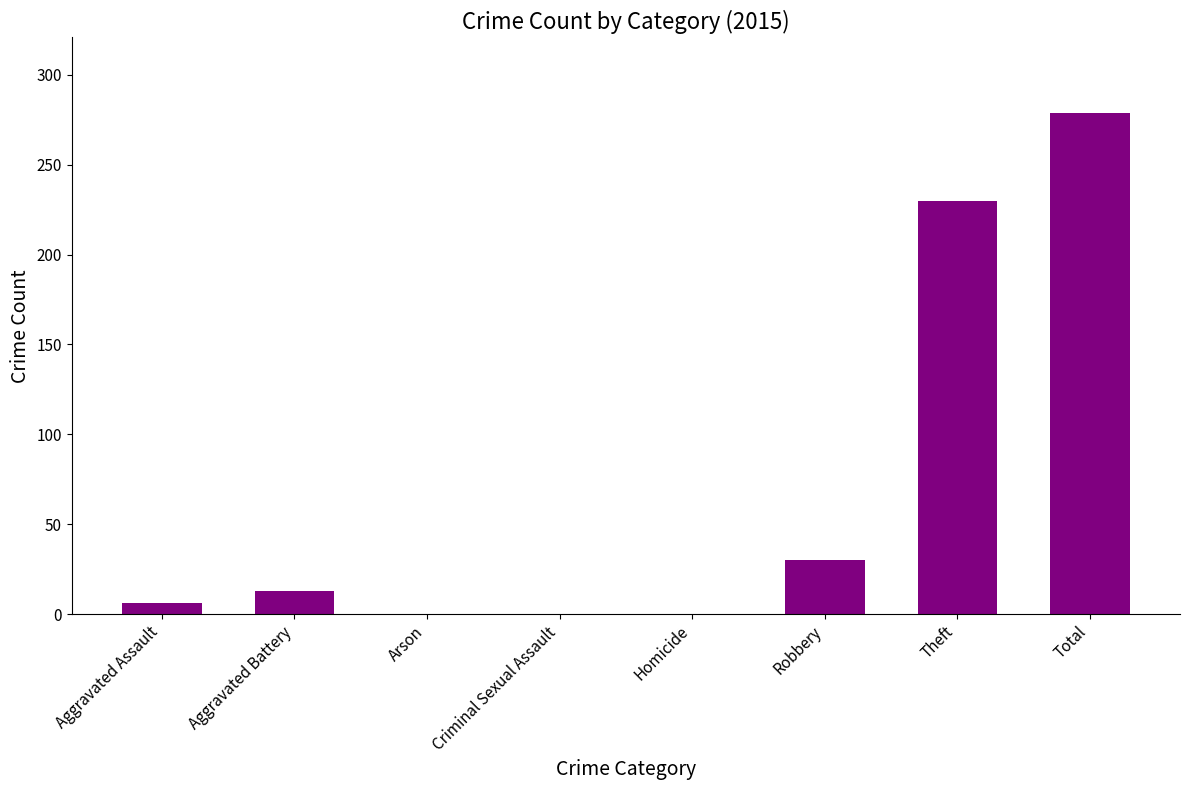

Reading left to right, what are all the values shown in this chart?

6	13	0	0	0	30	230	279